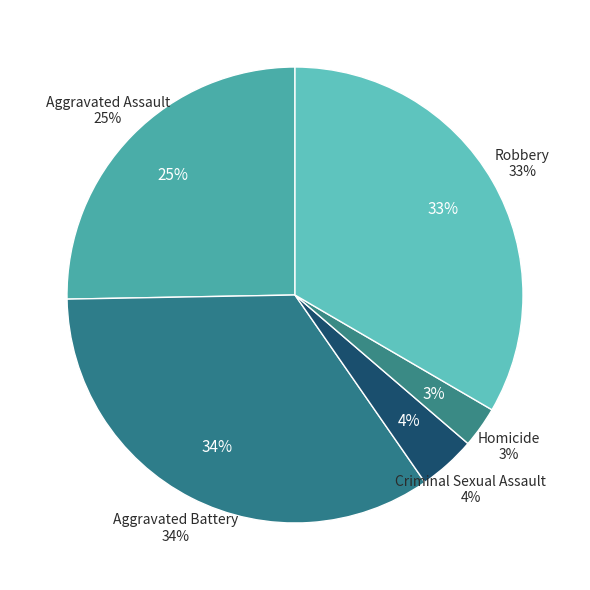

How many slices are in this pie chart?

5